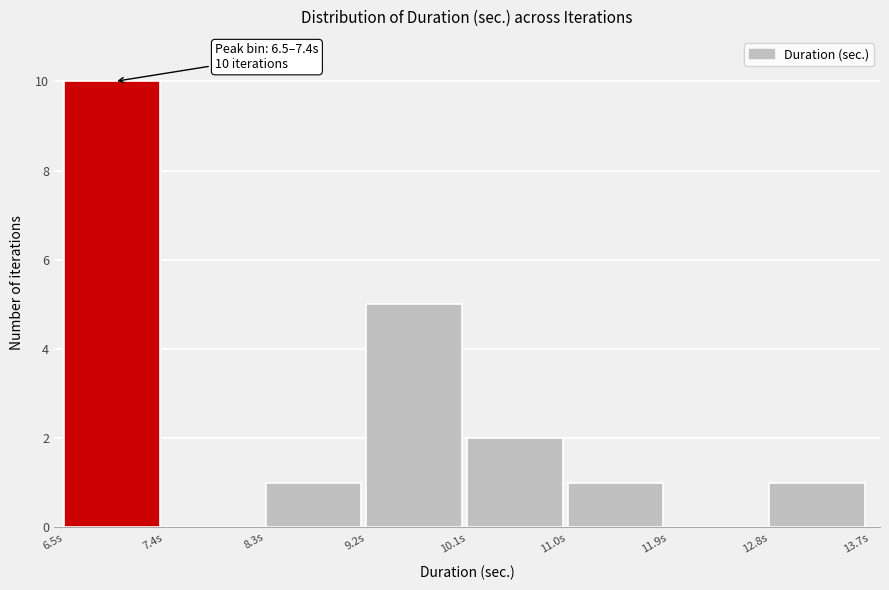

Which range on the x-axis has the tallest bar?

6.5 to 7.4